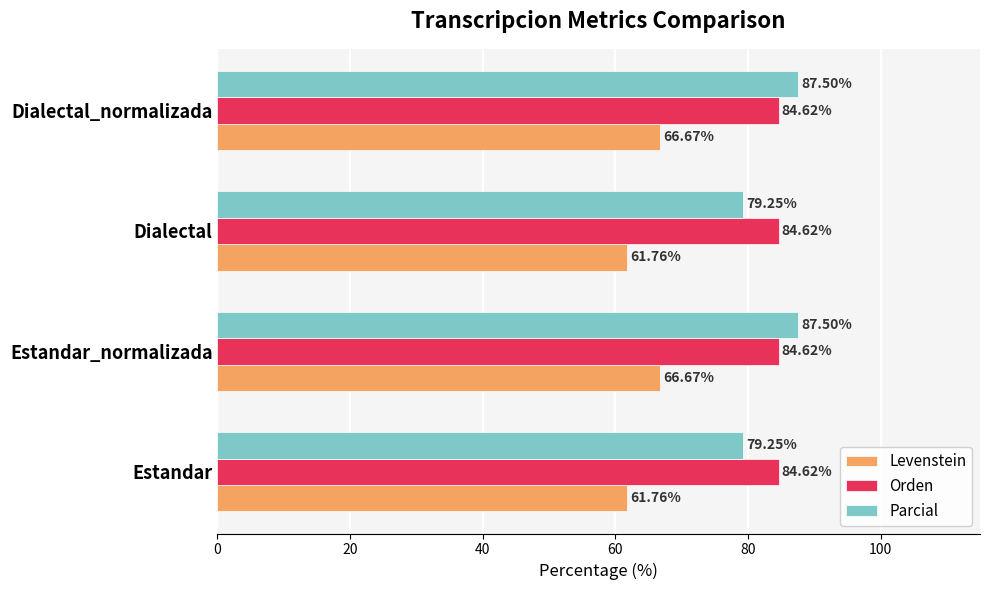

What is the minimum value for Orden?

84.6